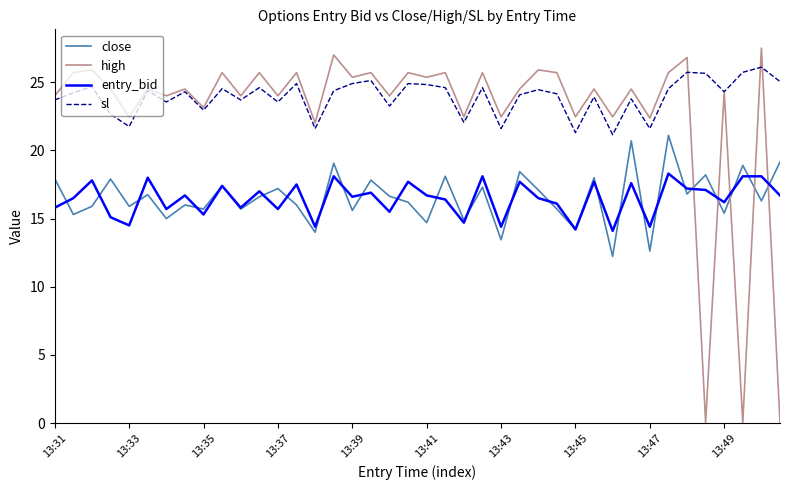

How many times do high and close cross each other?

5